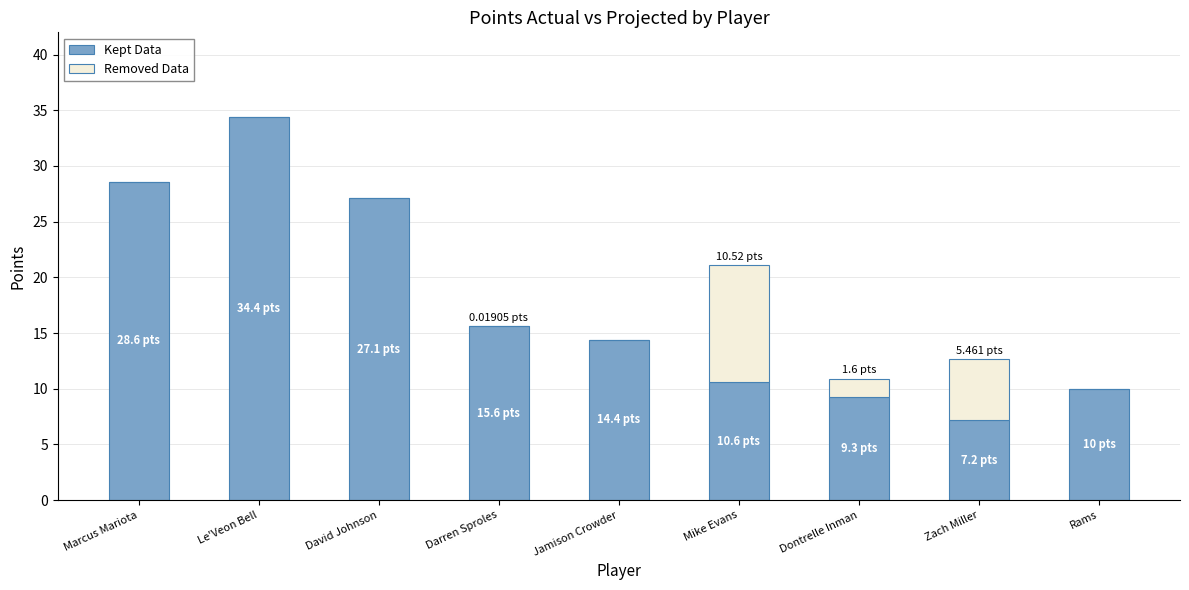

What is the total value across all series at Marcus Mariota?

28.6